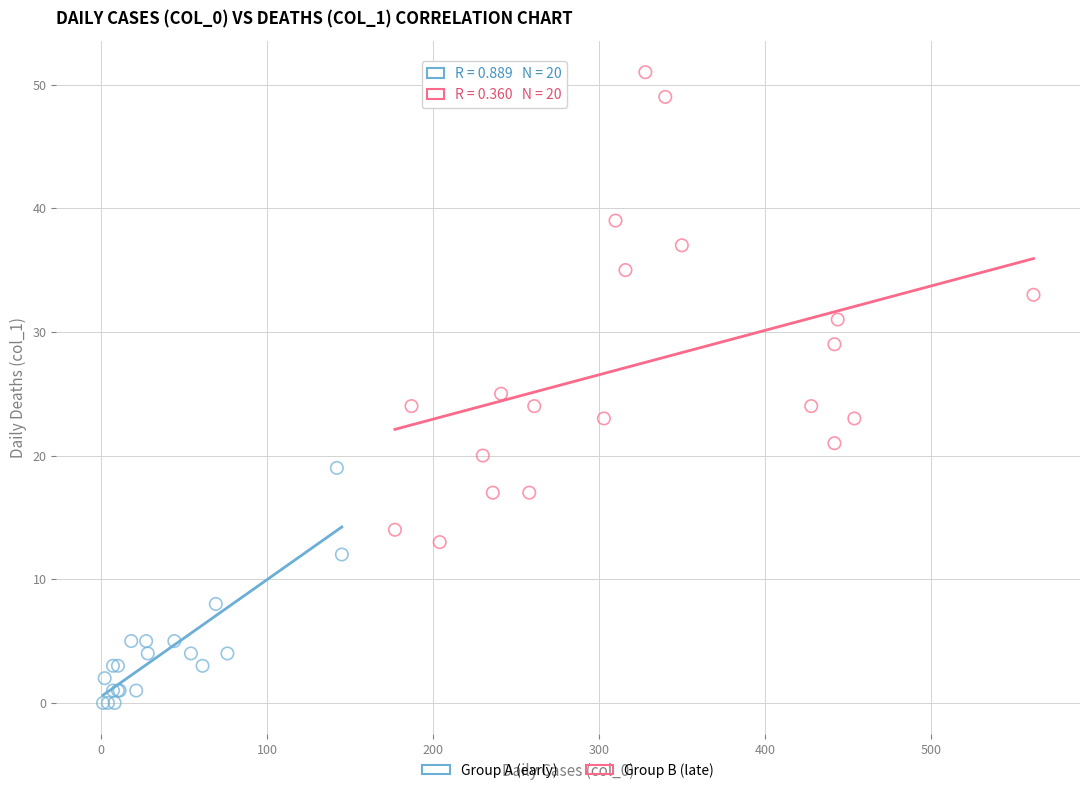

Which series reaches the maximum Y coordinate?

Group B (late)